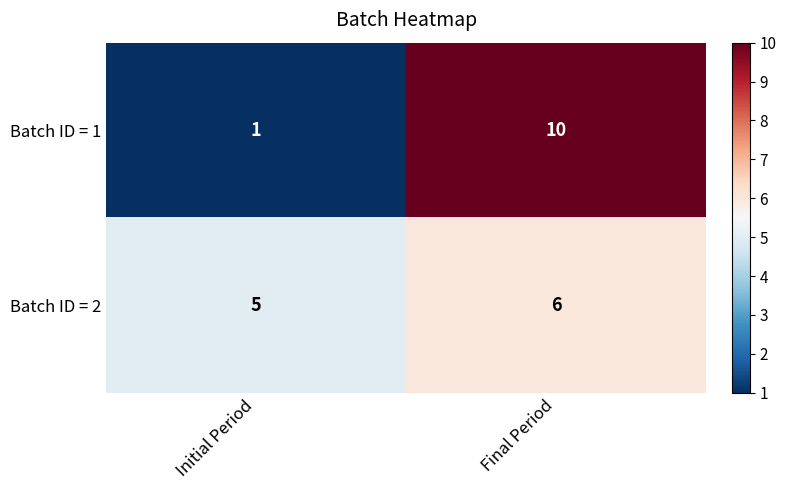

Reading left to right, extract all data points from this chart.

Batch ID = 1: Initial Period=1	Final Period=10
Batch ID = 2: Initial Period=5	Final Period=6